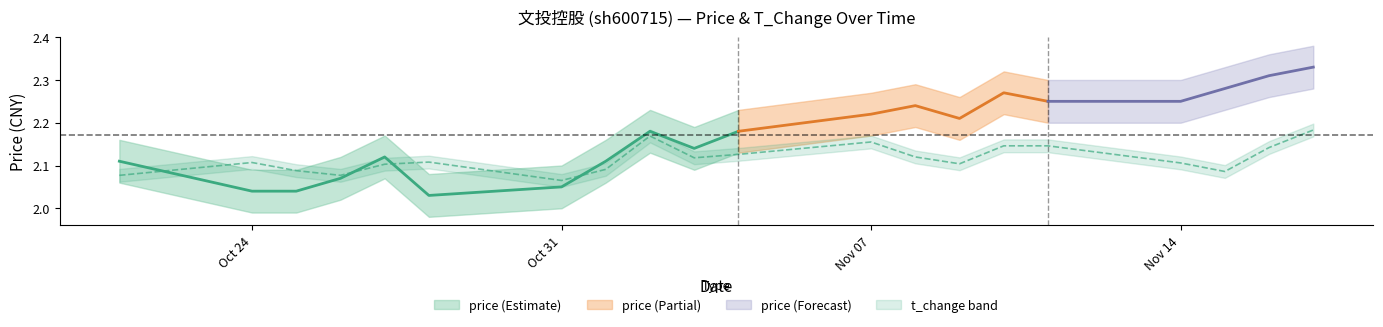

What position from the left is 2022-11-16?

19